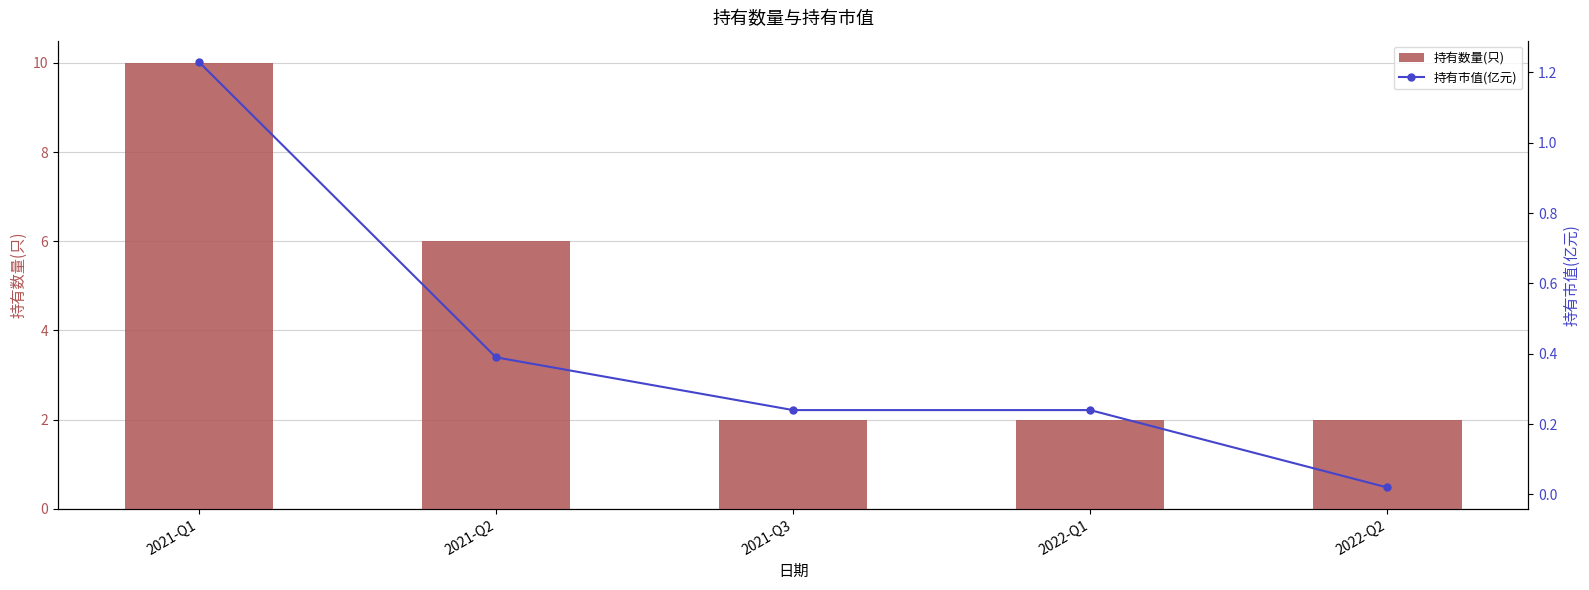

What is the sum of all 持有数量(只) values?

22.0